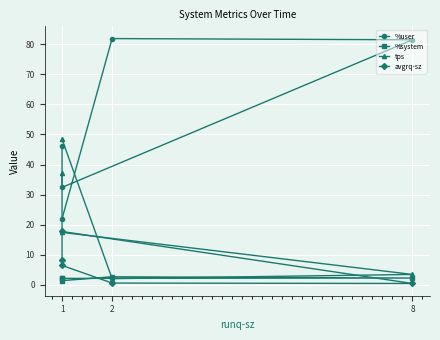

What is the average value of the avgrq-sz series?

6.7